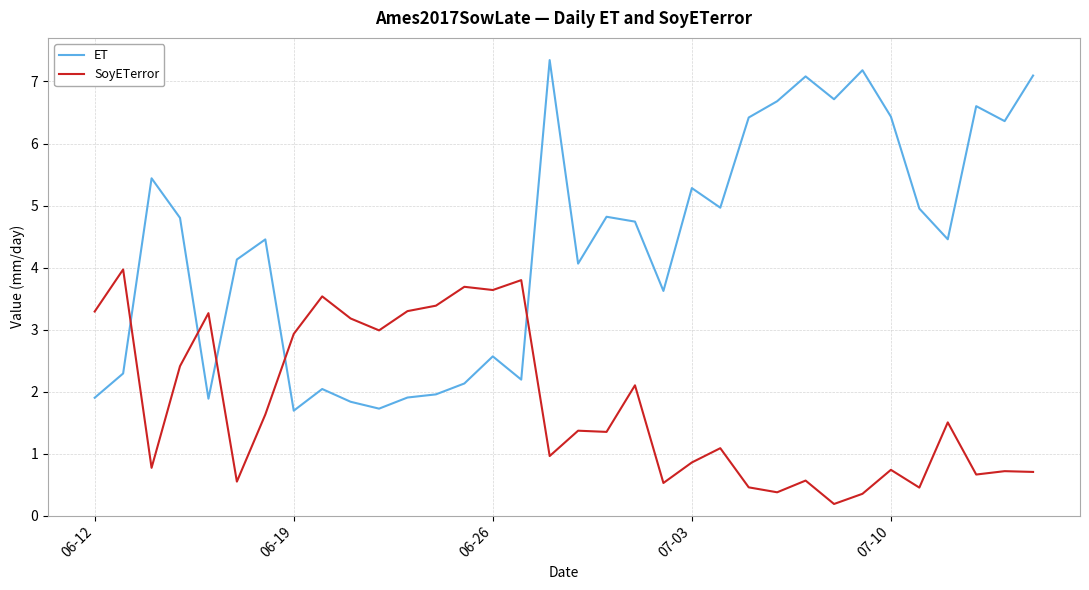

Is this an area chart (filled region under the line)?

No